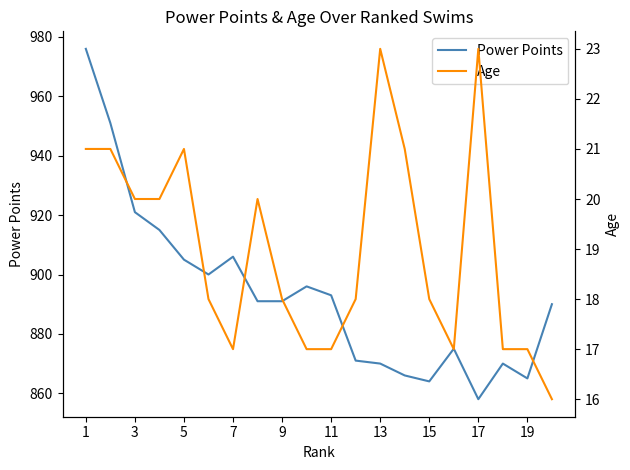

The value of Power Points at 7 is 1405. True or false?

False